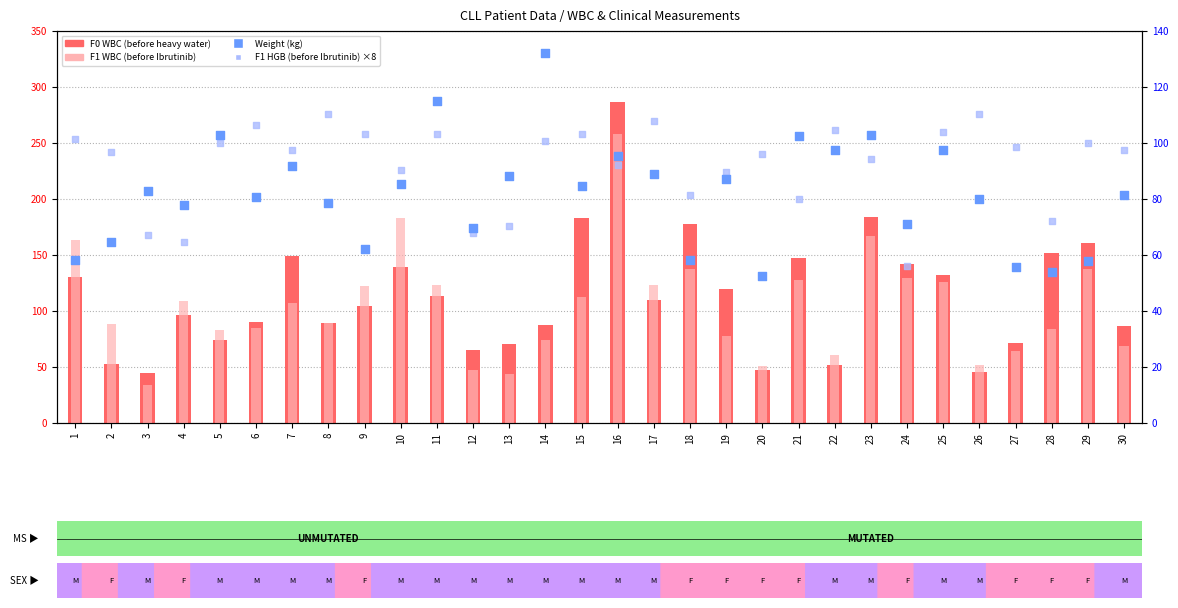

At which category is the sum across all series the highest?

16